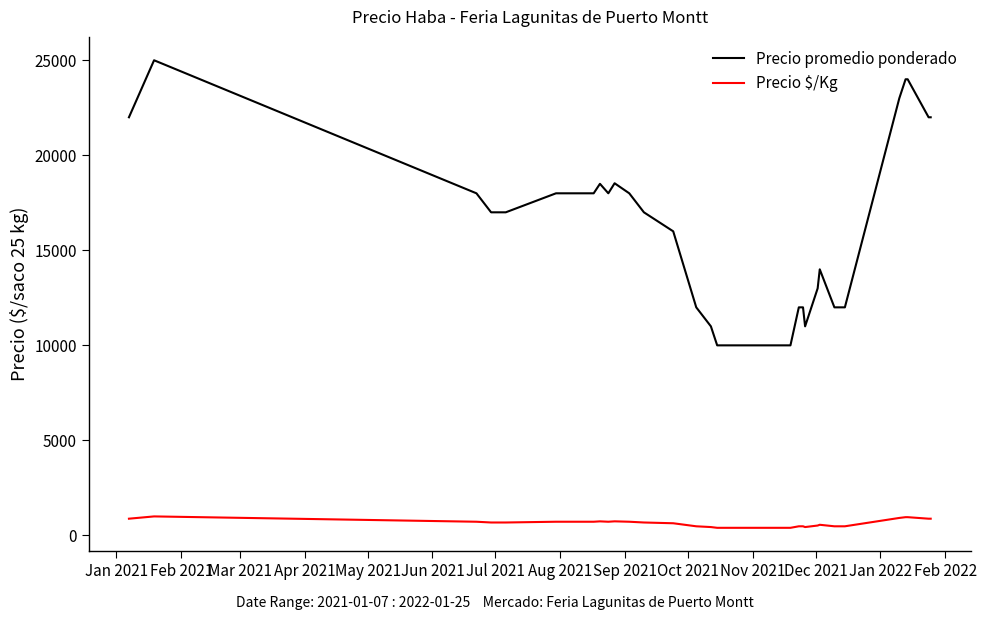

Count the number of data series in this chart.

2